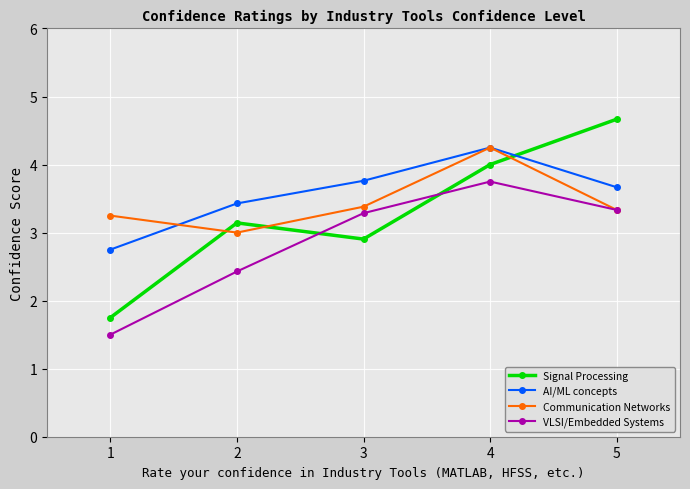

How many data points in Signal Processing are less than 3?

2